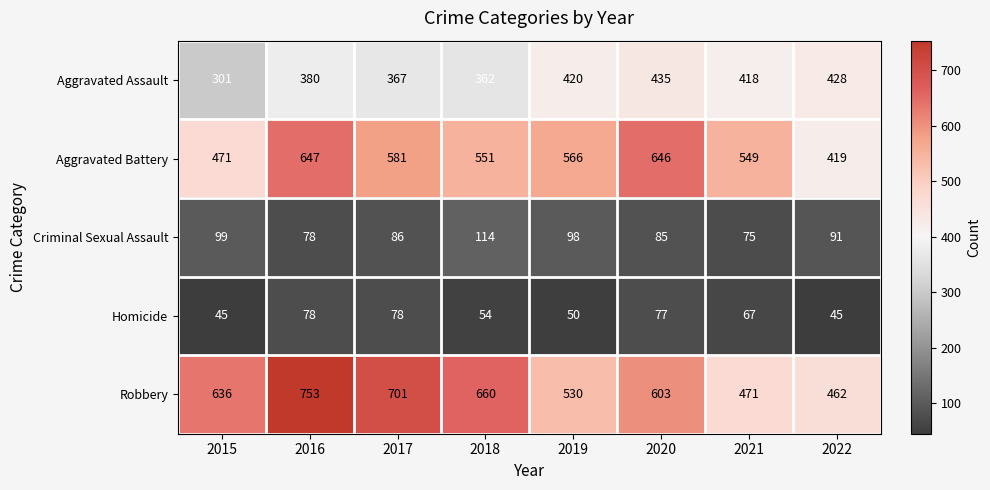

What is the spread (max minus min) of values at 2021?

482